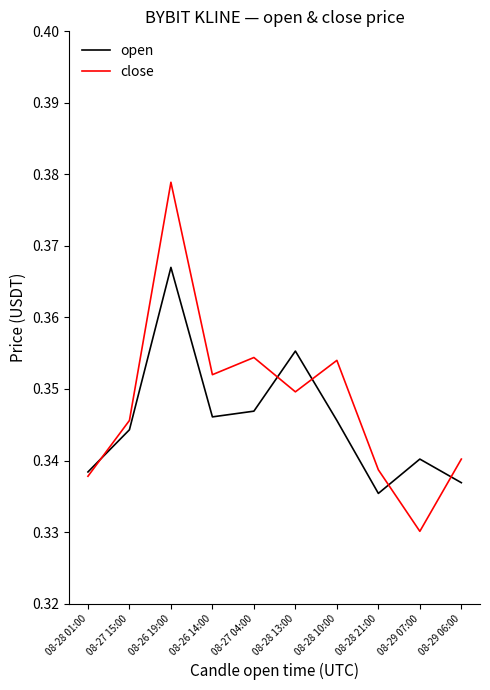

Which series has the largest range (max minus min)?

close